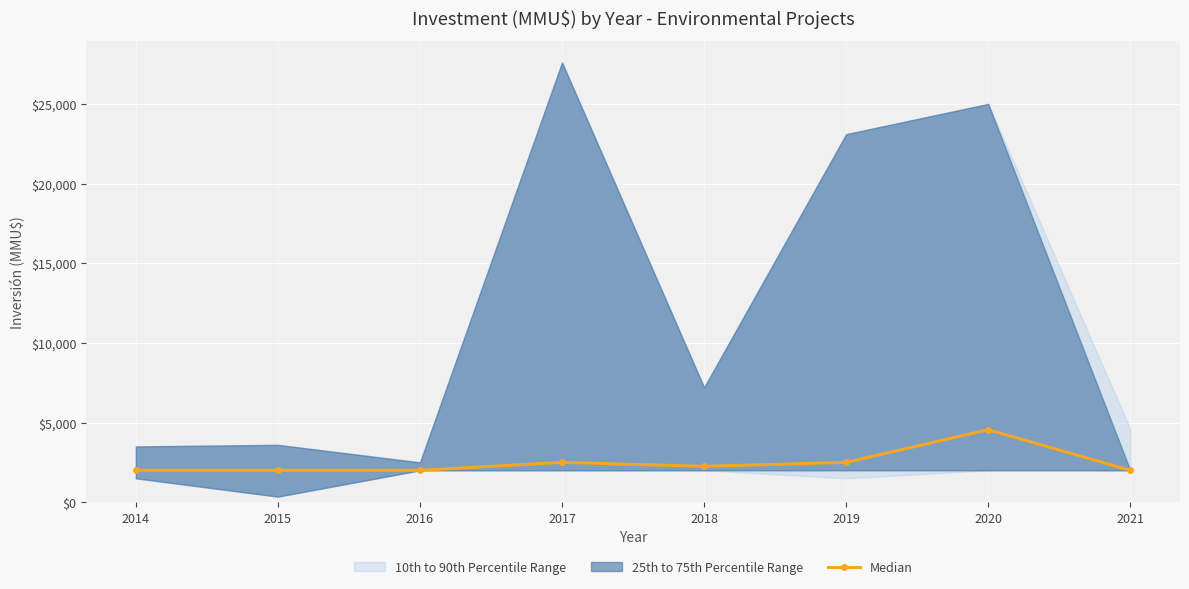

How many interior local peaks (higher than both neighbors) does the data have?

2